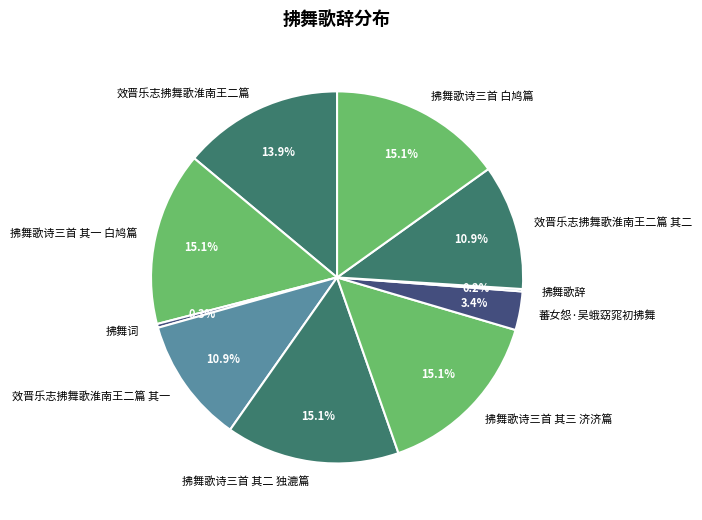

Does 效晋乐志拂舞歌淮南王二篇 其二 represent more than half of the total?

No